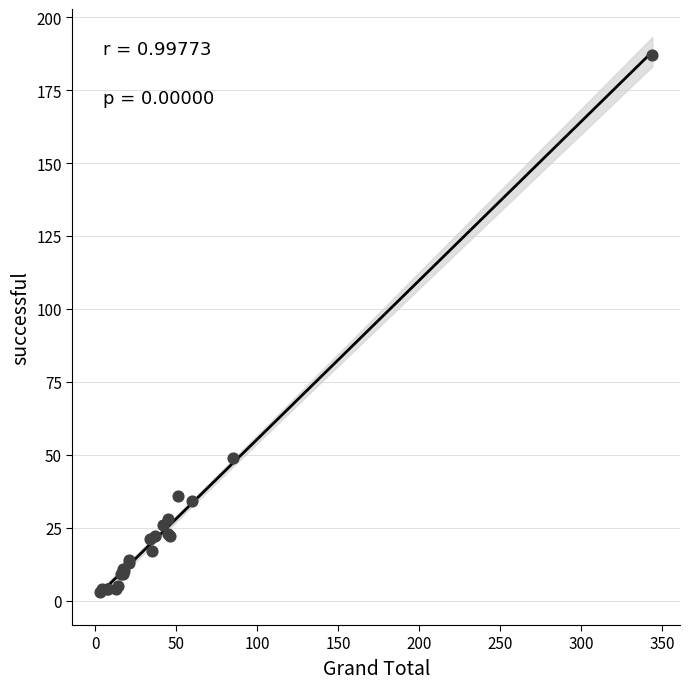

What Y value in the scatter plot is closest to 95?

49